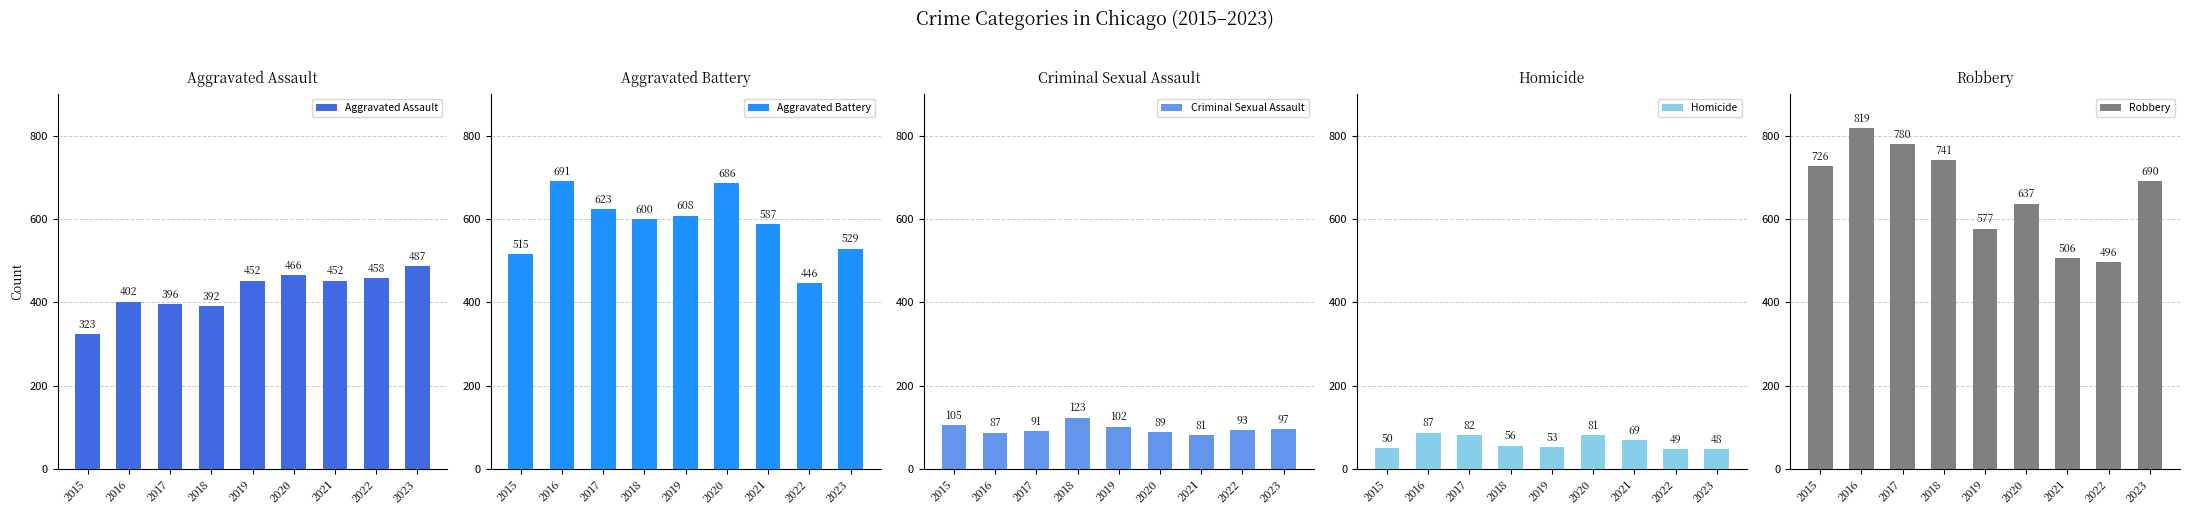

Where does the Homicide series first go above 56?

2016